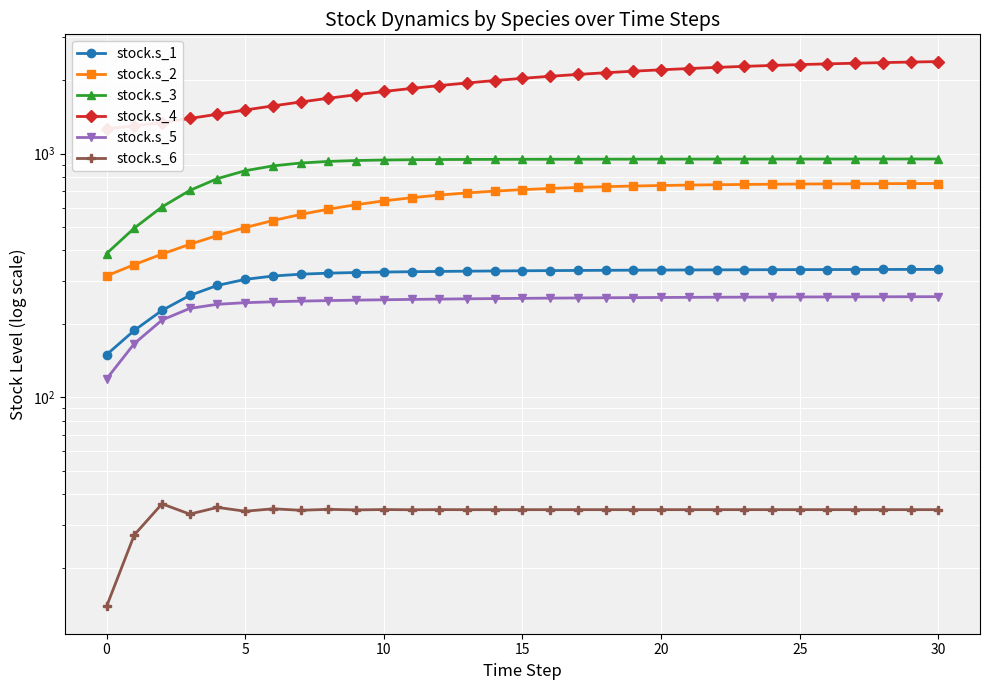

Reading left to right, what are all the values shown in this chart?

stock.s_1: 149.4	188.0	227.0	261.6	287.6	304.4	314.2	319.7	322.9	324.9	326.2	327.3	328.2	328.9	329.6	330.2	330.8	331.3	331.7	332.1	332.5	332.8	333.1	333.4	333.6	333.8	334.0	334.2	334.3	334.5	334.6
stock.s_2: 314.6	350.0	386.7	424.0	461.0	496.9	530.8	562.3	591.0	616.6	639.1	658.5	675.2	689.2	701.0	710.8	718.9	725.6	731.1	735.5	739.2	742.1	744.6	746.5	748.2	749.5	750.5	751.4	752.1	752.7	753.2
stock.s_3: 388.5	494.2	603.8	705.5	789.1	849.9	889.8	914.1	928.1	936.0	940.5	943.1	944.7	945.7	946.4	946.9	947.3	947.6	947.9	948.2	948.4	948.6	948.8	948.9	949.1	949.2	949.3	949.4	949.5	949.6	949.6
stock.s_4: 1264.9	1296.9	1340.5	1392.7	1449.6	1508.7	1568.3	1627.5	1685.8	1742.5	1797.3	1850.0	1900.3	1948.0	1993.0	2035.3	2074.8	2111.6	2145.6	2177.1	2206.0	2232.5	2256.6	2278.7	2298.7	2316.8	2333.2	2348.0	2361.4	2373.4	2384.1
stock.s_5: 118.8	165.9	207.3	231.4	240.6	244.2	246.3	247.9	249.1	250.2	251.1	251.9	252.7	253.3	253.9	254.5	255.0	255.5	255.9	256.2	256.6	256.9	257.1	257.4	257.6	257.8	258.0	258.1	258.3	258.4	258.5
stock.s_6: 13.8	27.2	36.5	33.1	35.3	34.0	34.8	34.4	34.7	34.5	34.6	34.5	34.6	34.5	34.5	34.5	34.5	34.5	34.5	34.5	34.5	34.5	34.5	34.5	34.5	34.5	34.5	34.5	34.5	34.5	34.5